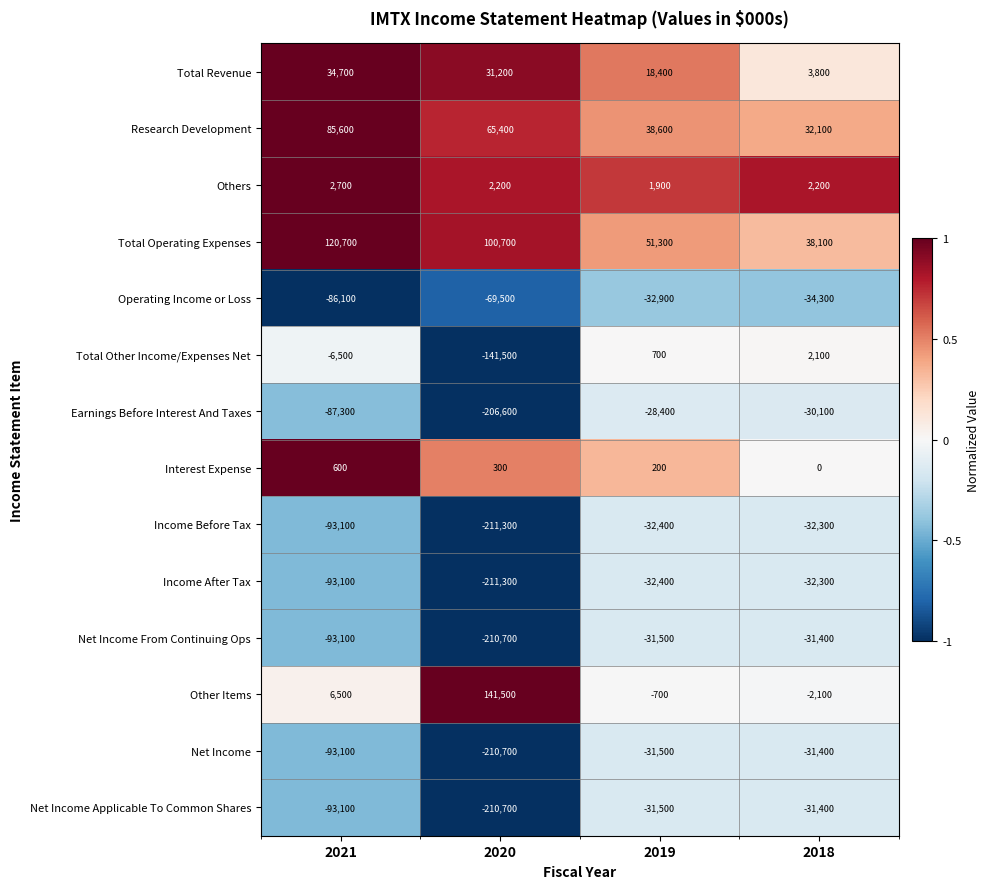

Is the value of Total Operating Expenses at 2019 greater than the value of Net Income Applicable To Common Shares at 2018?

Yes